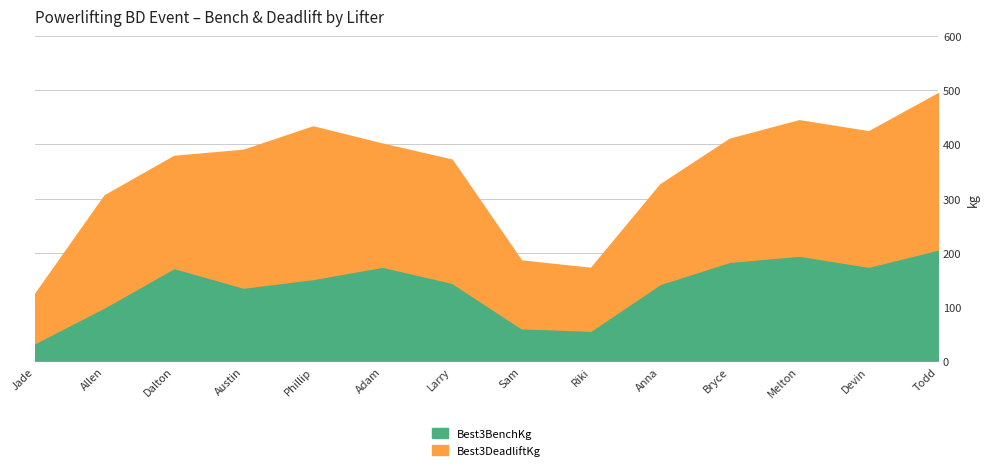

What value does the Best3BenchKg series have at Melton?

195.0